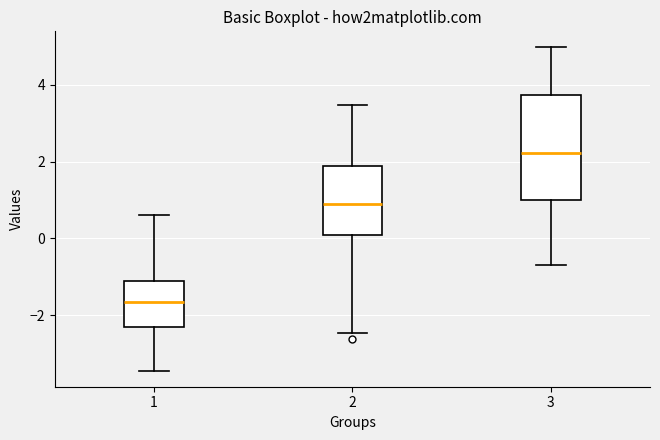

Which box has the lowest median line?

1